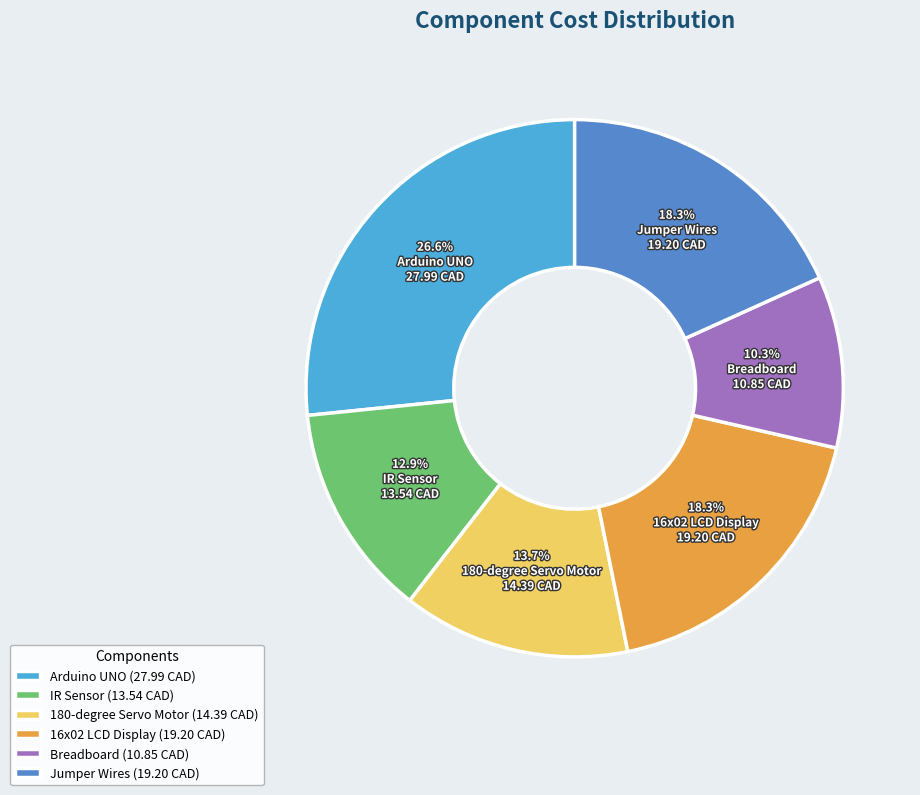

The 180-degree Servo Motor slice represents 3% of the pie. True or false?

False